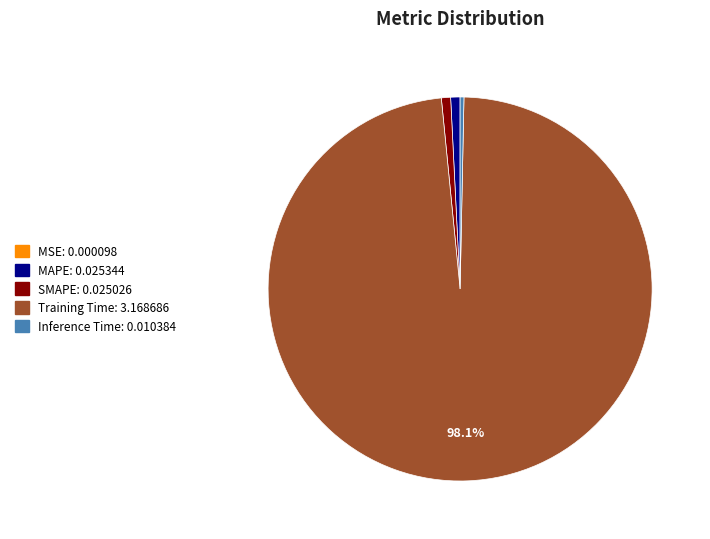

Is there any slice that represents more than half of the pie?

Yes